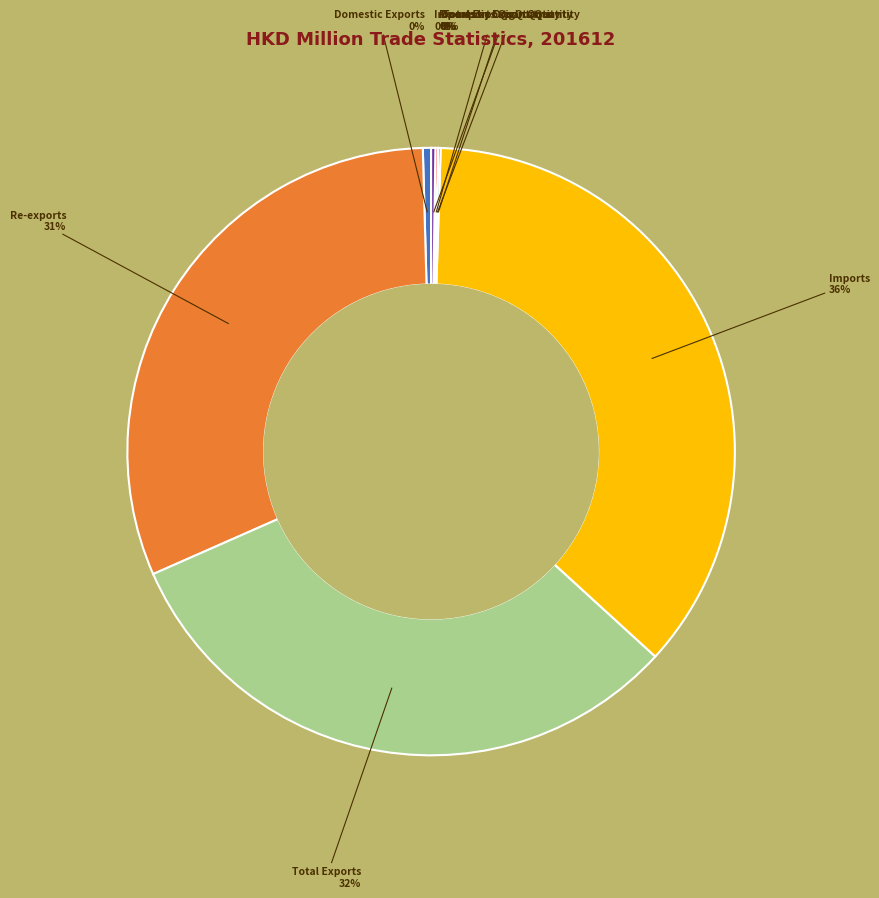

Which category has the biggest portion of the pie?

Imports